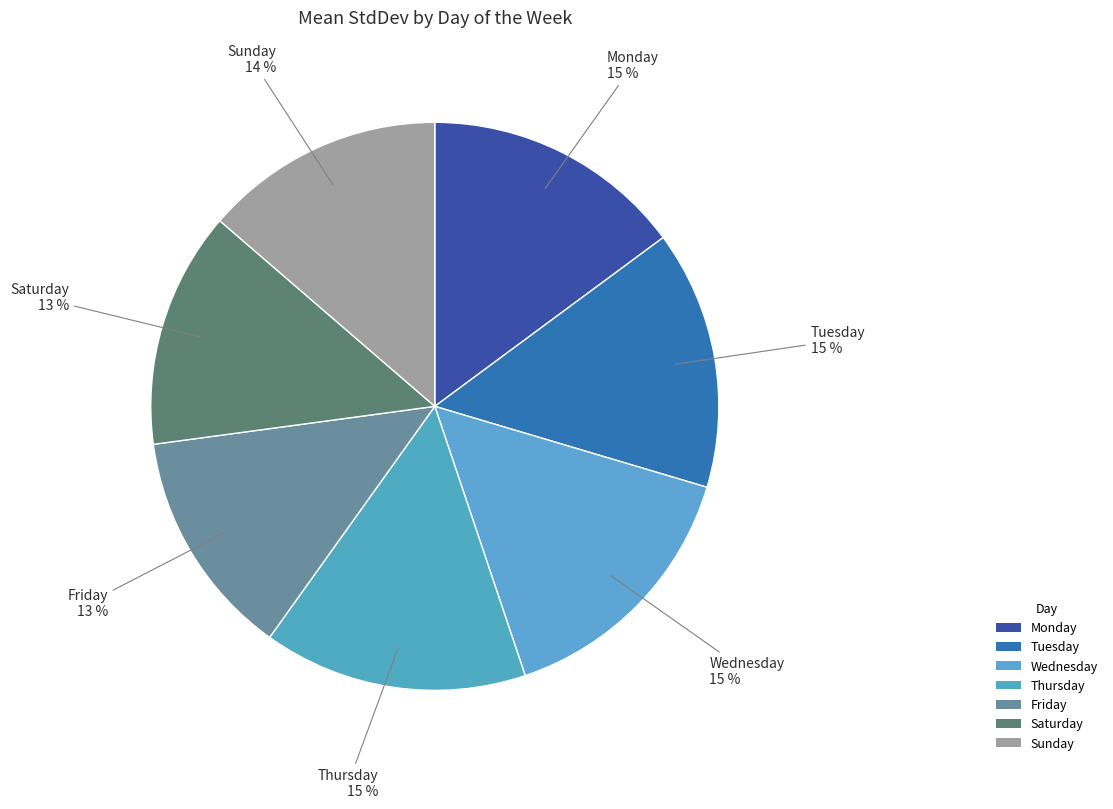

How many slices are in this pie chart?

7